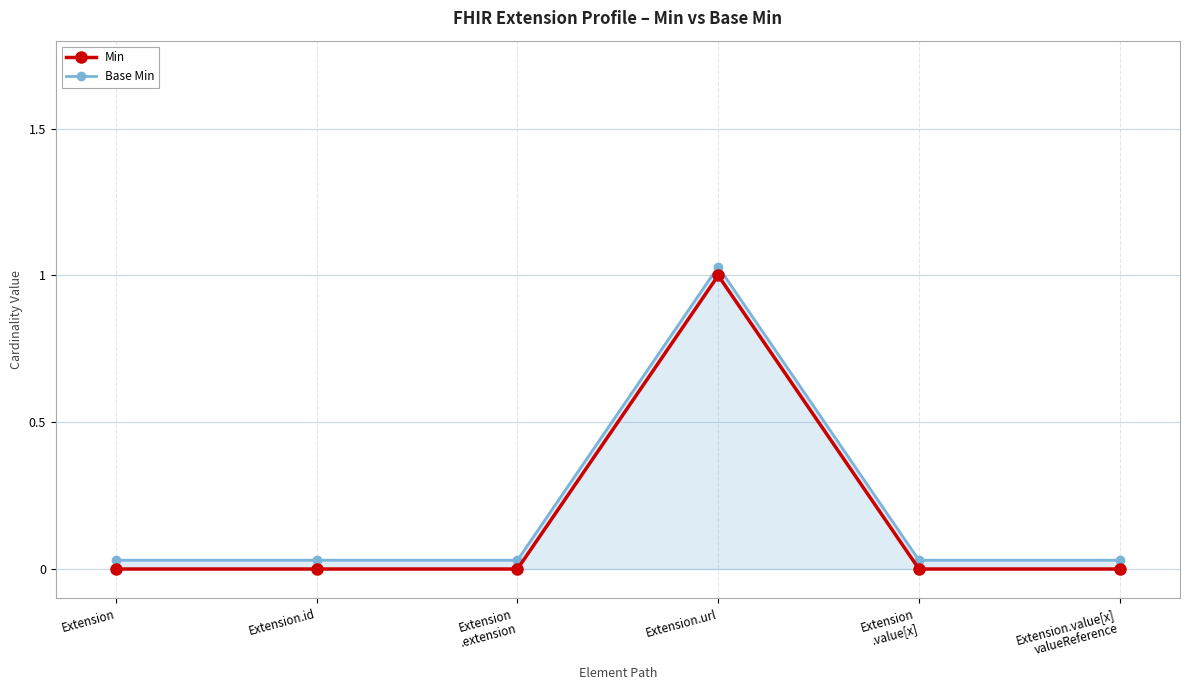

Is it true that Min equals 1.7 at Extension.url?

False